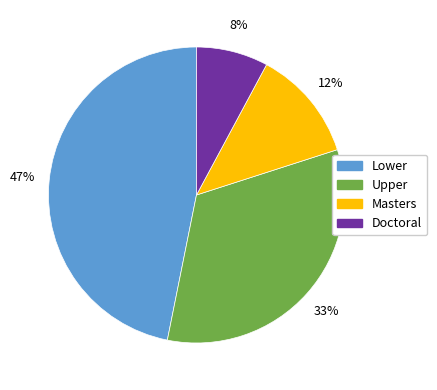

To the nearest percent, what portion does Upper represent?

33%